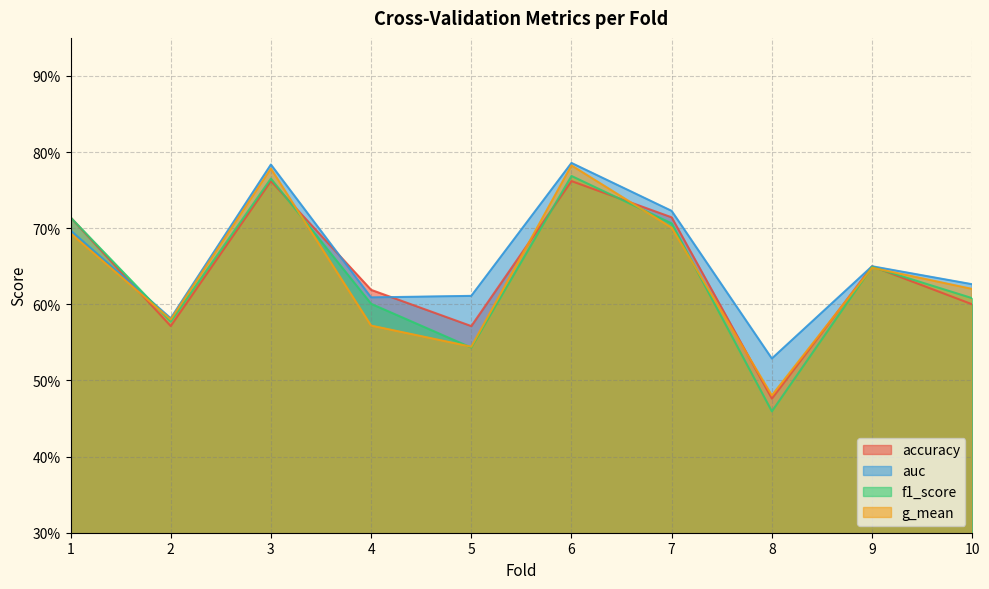

How many intersections are there between accuracy and f1_score?

4